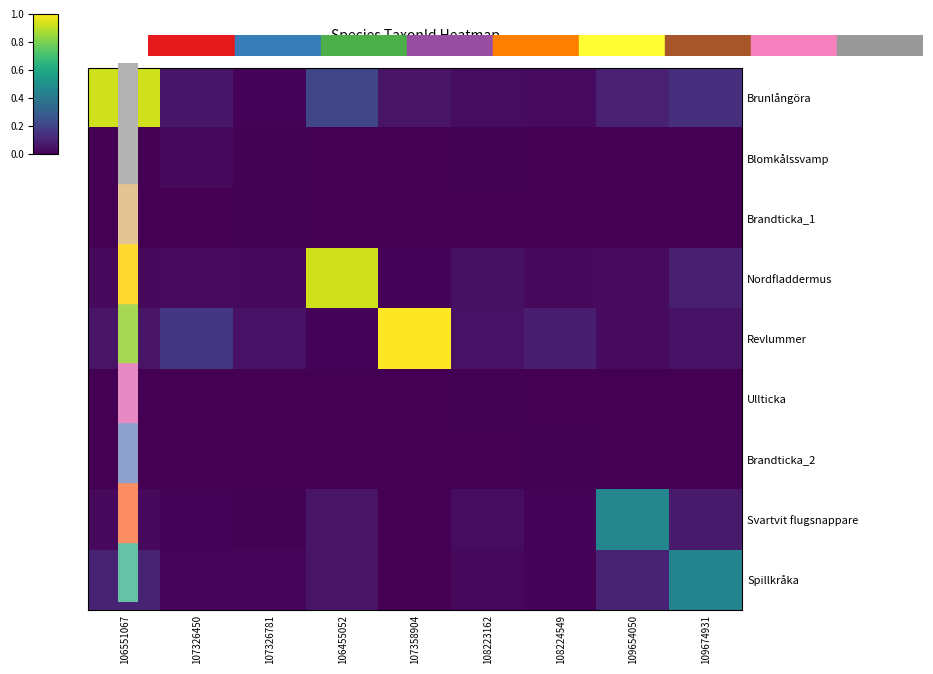

What is the difference between the maximum and second lowest values in the row_8 series?

0.4